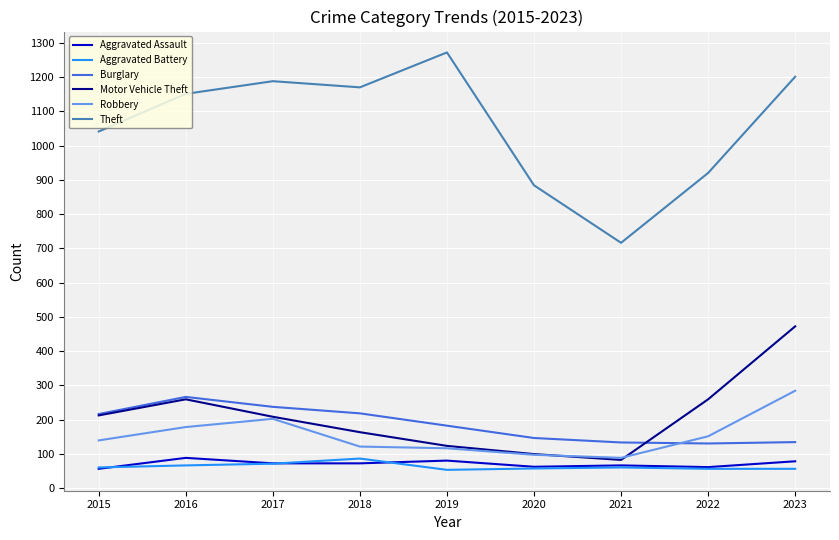

Where is Theft nearest to the value 994?

2015